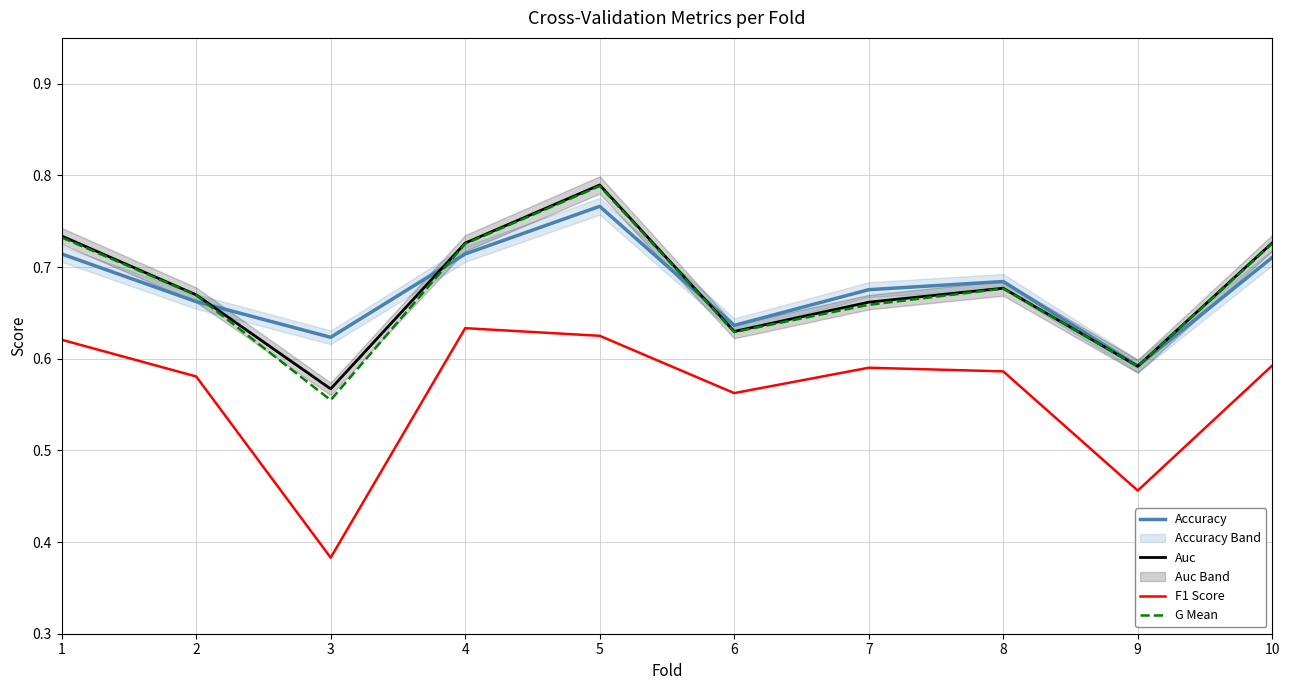

True or false: F1 Score and Accuracy intersect in this chart.

False